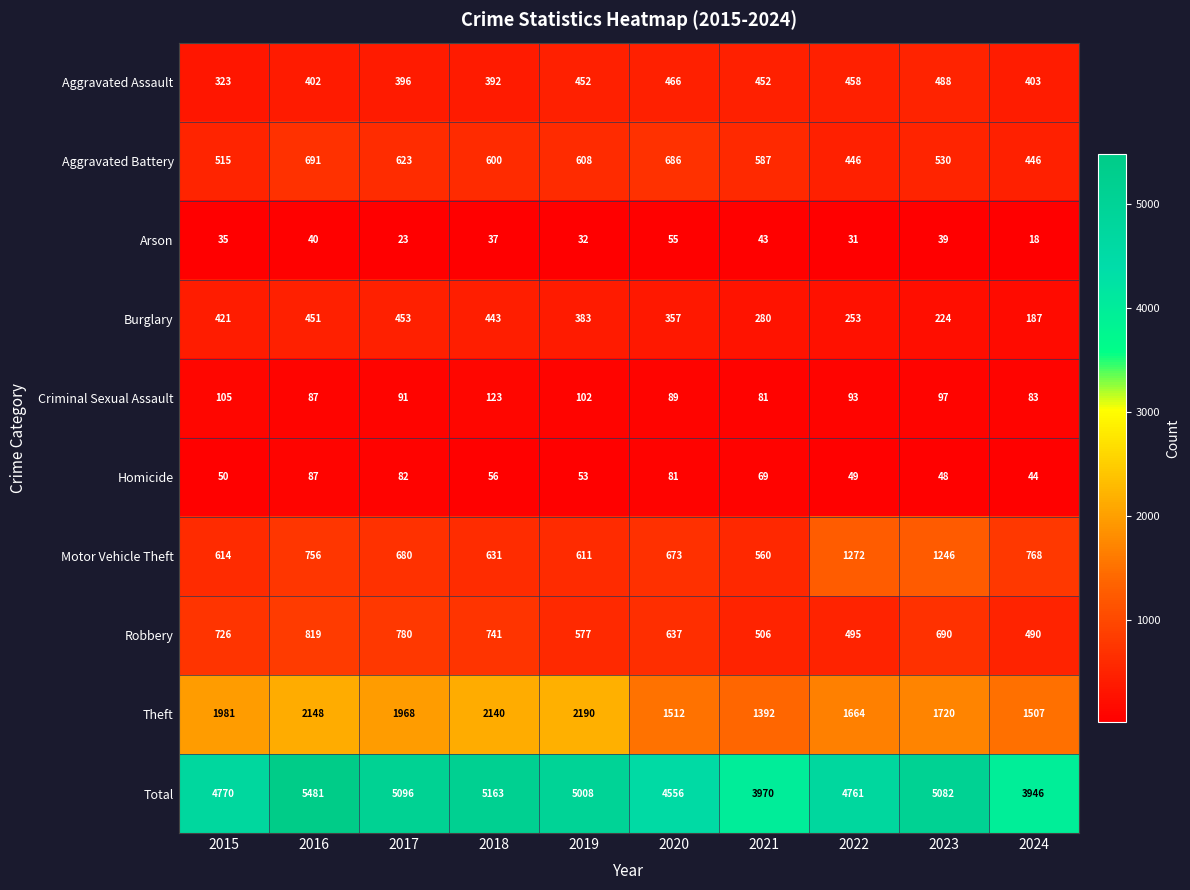

Which series has the largest total across all categories?

Total